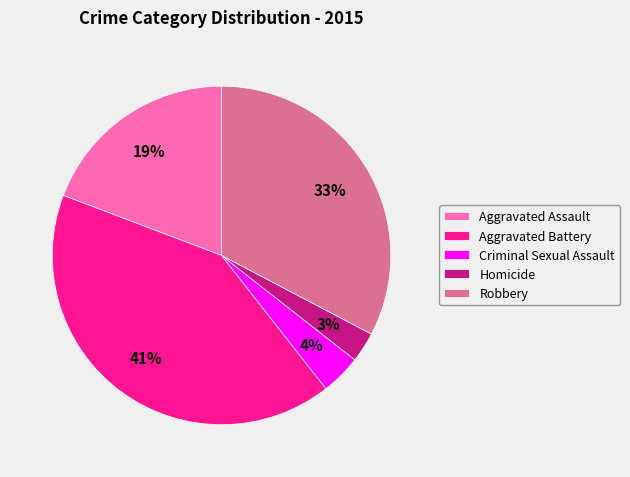

Which category has the smallest portion of the pie?

Homicide